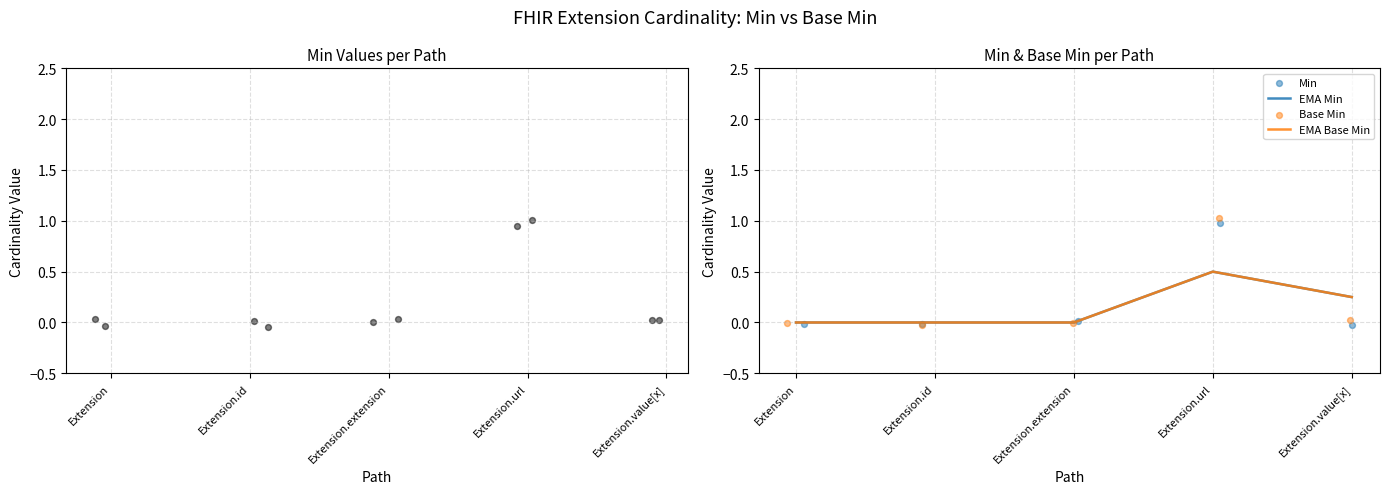

Which series reaches the maximum Y coordinate?

Base Min